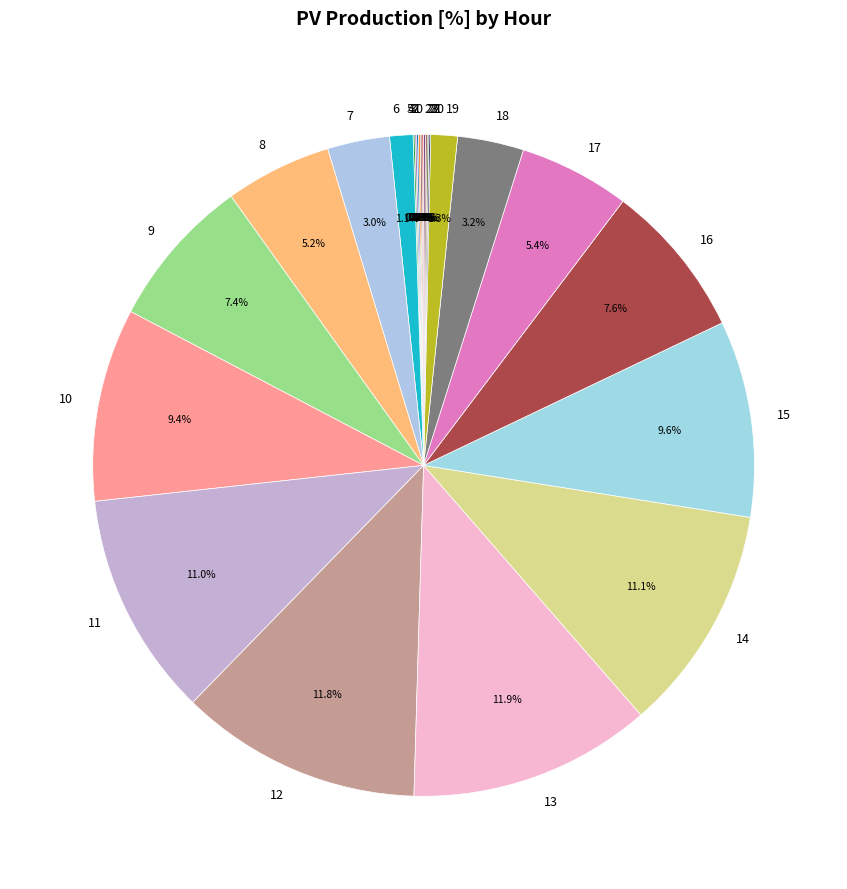

What percentage is NOT represented by 6?

98.9%